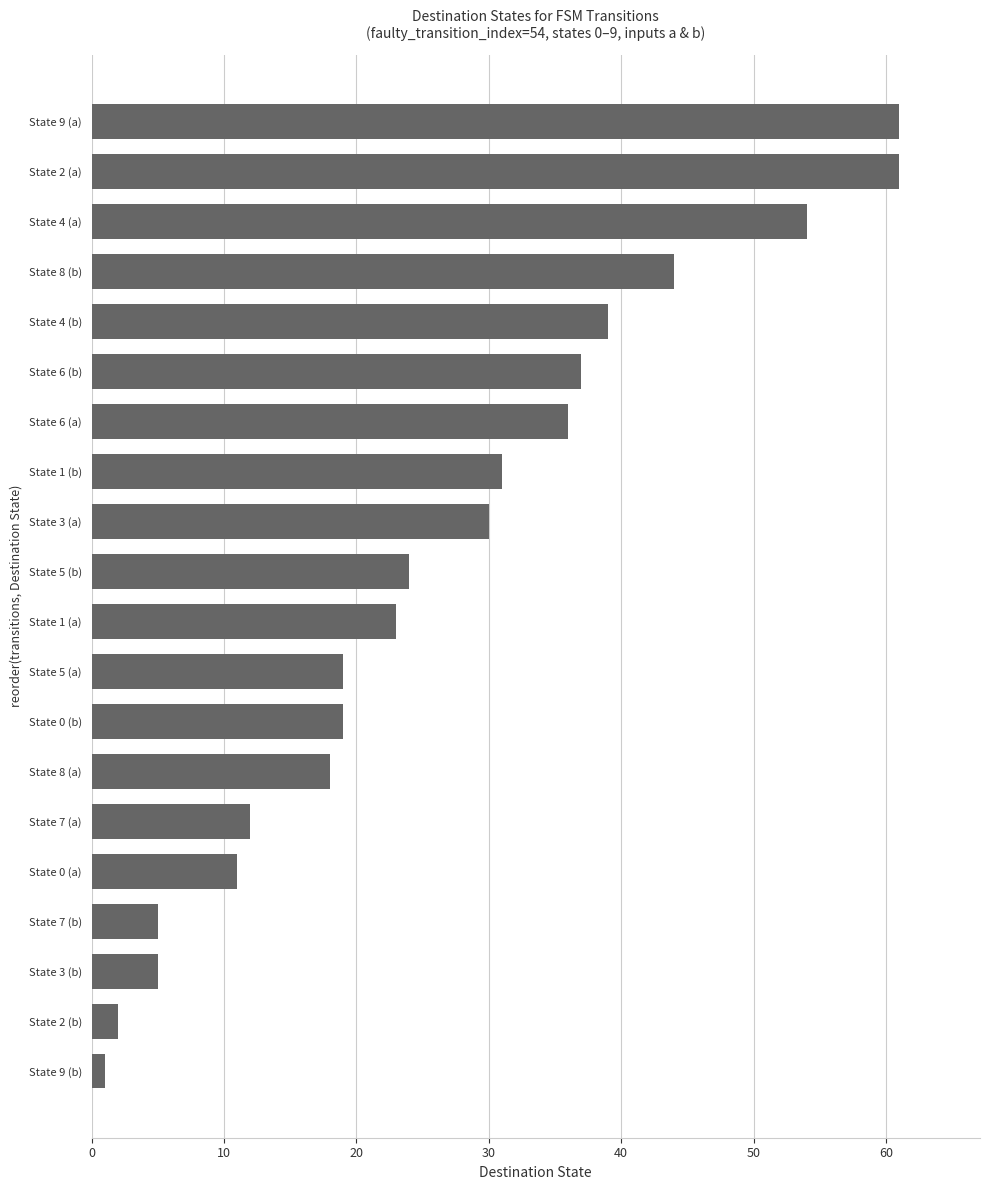

What is the change in value from State 8 (a) to State 4 (a)?

+36